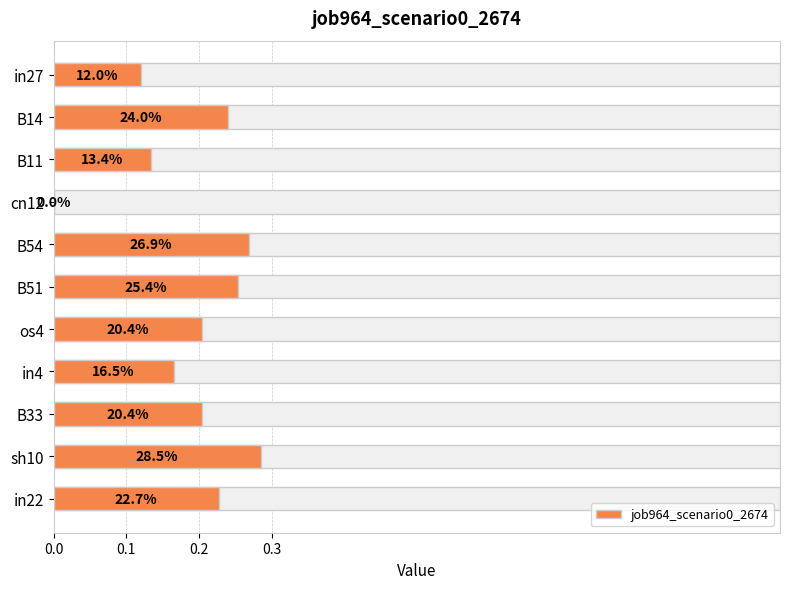

How many bars are there in total?

11